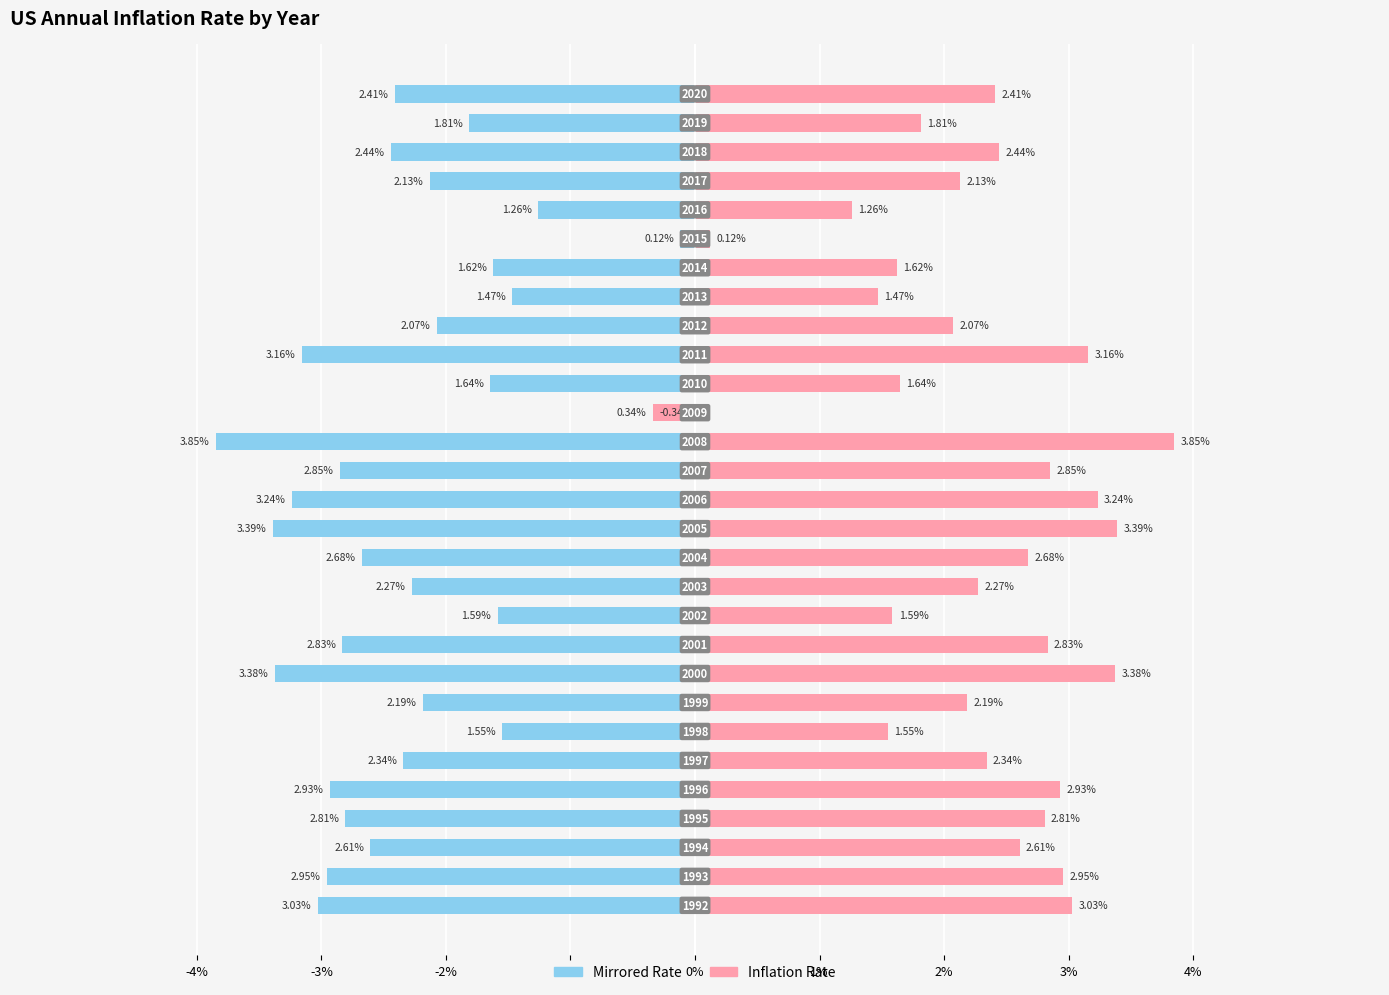

Does the chart contain any negative values?

Yes